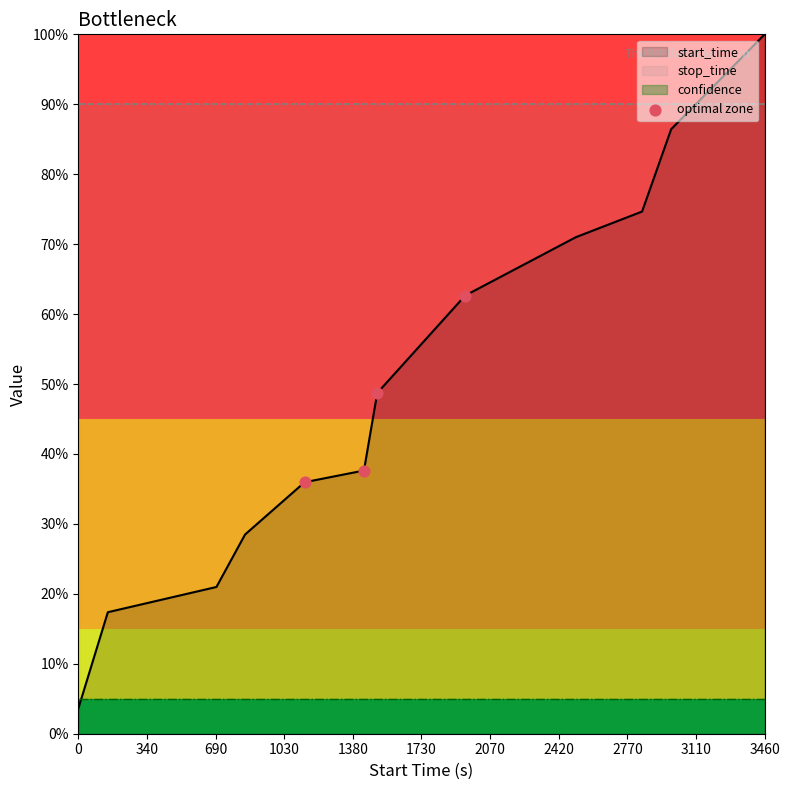

What is the minimum value for start_time?

3.7